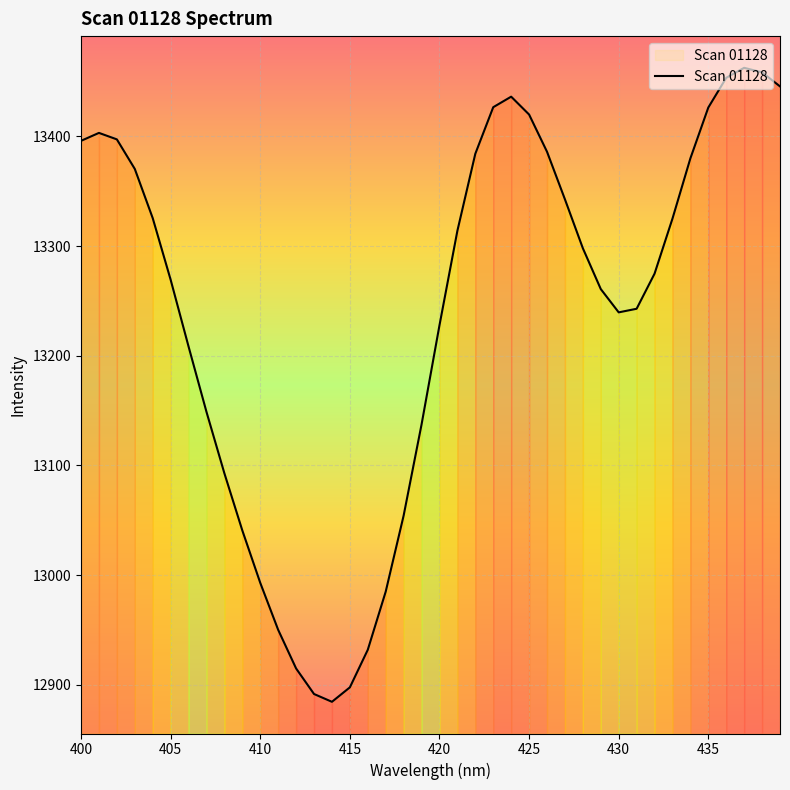

What is the maximum value shown in the chart?

13462.5